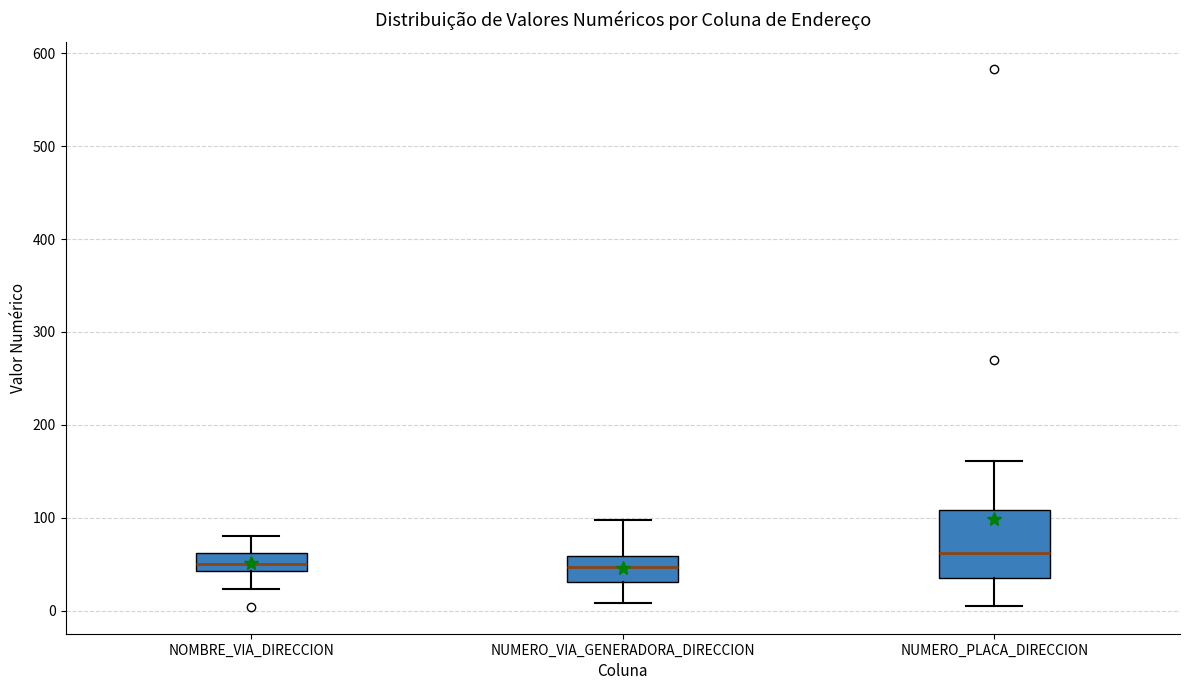

Reading left to right, read every box against the y-axis: the position of its median line, the range the box covers, and the ends of its whiskers. The values are not printed on the chart, so give them approximately, as read against the axis.

NOMBRE_VIA_DIRECCION: median 50, box 40 to 60, whiskers 20 to 80
NUMERO_VIA_GENERADORA_DIRECCION: median 50, box 30 to 60, whiskers 10 to 100
NUMERO_PLACA_DIRECCION: median 60, box 30 to 110, whiskers 10 to 160